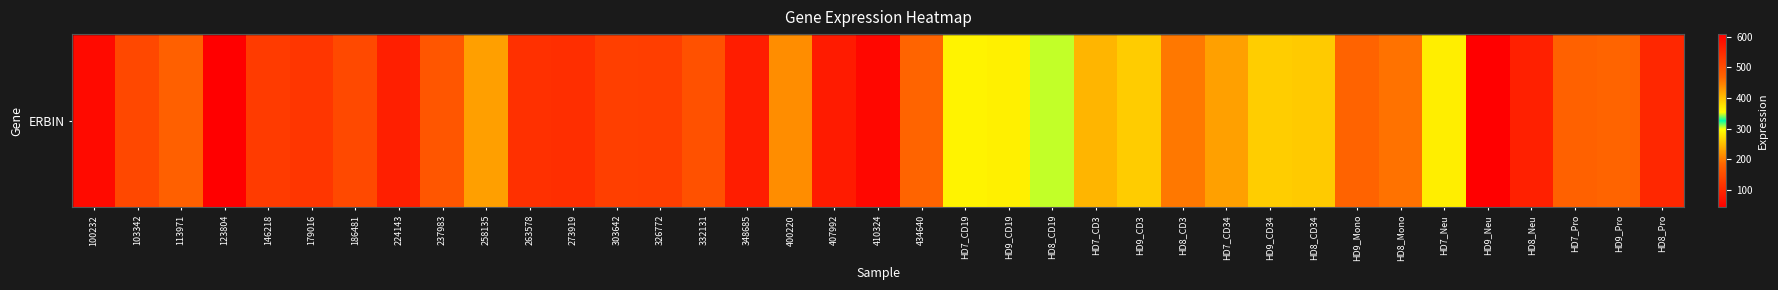

Rank the categories by value from highest to lowest.

HD9_Neu, HD8_Neu, HD9_Mono, HD8_Mono, HD8_CD3, HD7_CD3, HD9_CD3, HD7_Neu, HD9_CD19, HD7_CD19, HD8_CD19, HD9_CD34, HD8_CD34, HD7_CD34, 258135, 400220, HD9_Pro, 434640, HD7_Pro, 113971, 237983, 332131, 186481, 103342, 303642, 326772, 146218, 179016, 263578, 273919, HD8_Pro, 224143, 348685, 407992, 100232, 410324, 123804